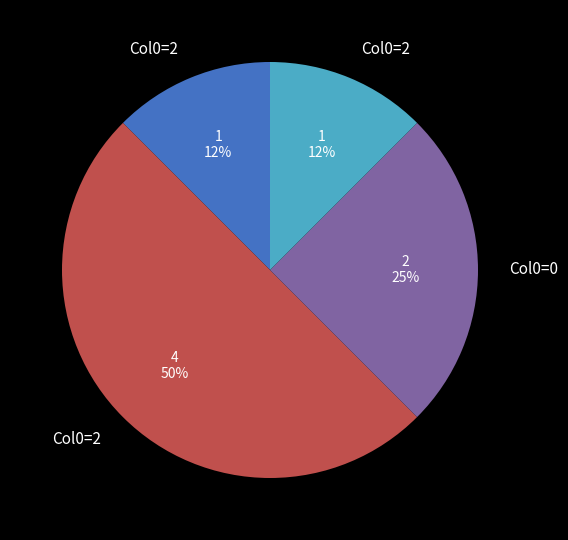

To the nearest percent, what is the average slice percentage?

25%